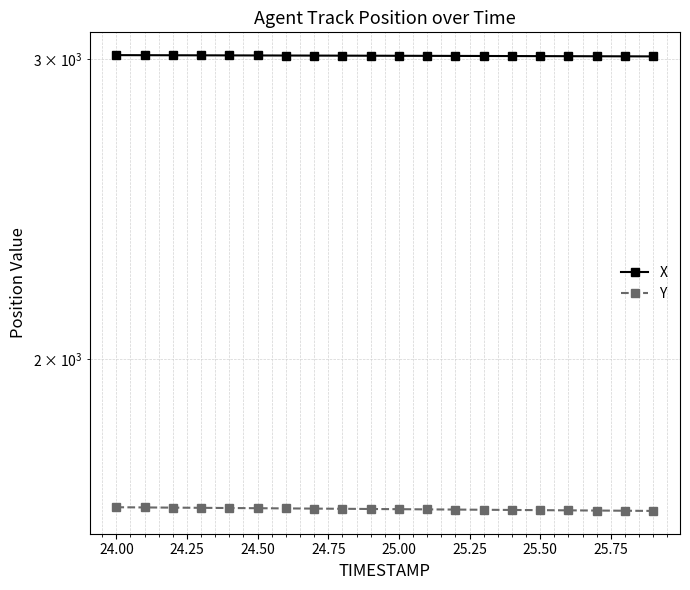

What is the difference between the maximum and minimum values in the X series?

5.1